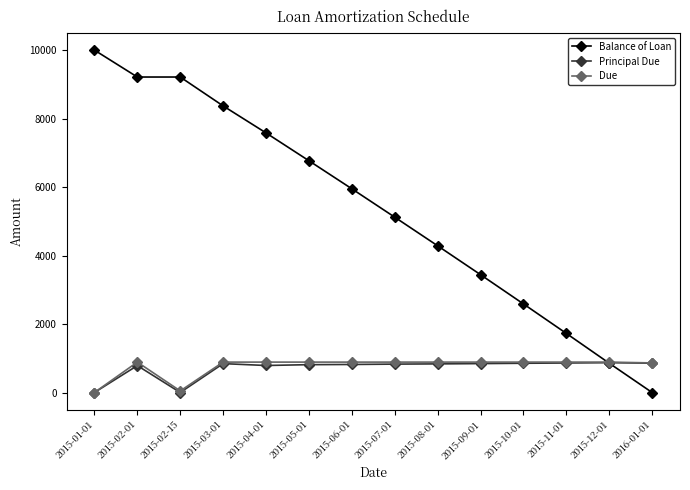

How many values in Due are above zero?

13